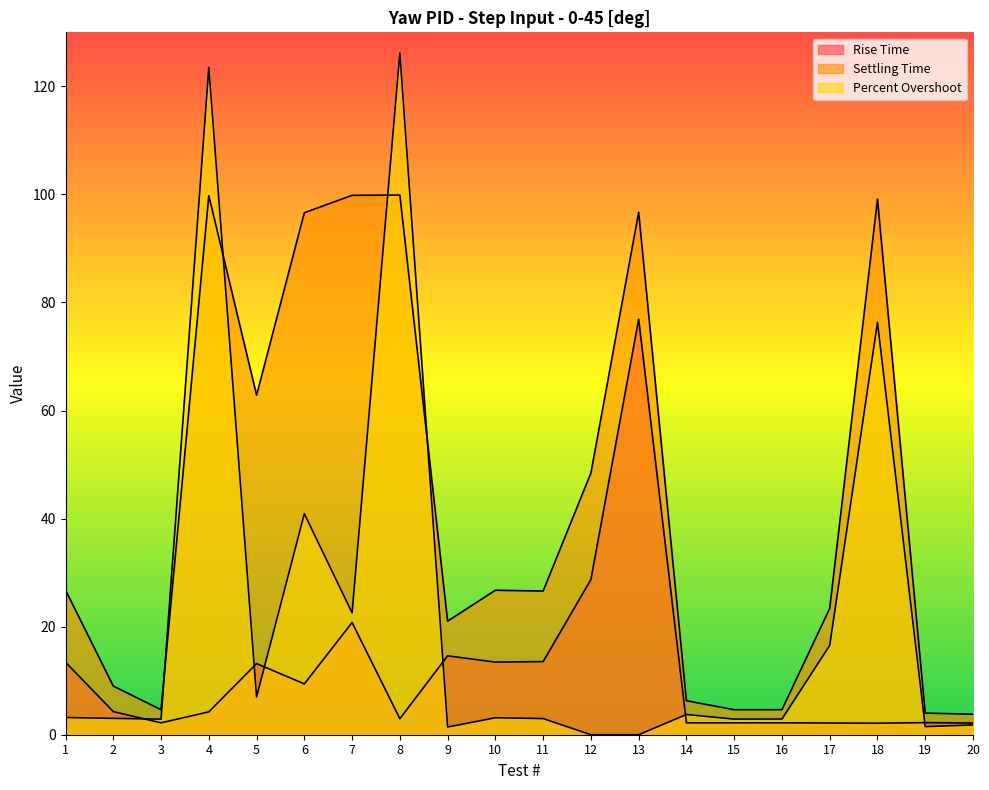

What is the value of the Percent Overshoot point at the 19th from the left?

1.5